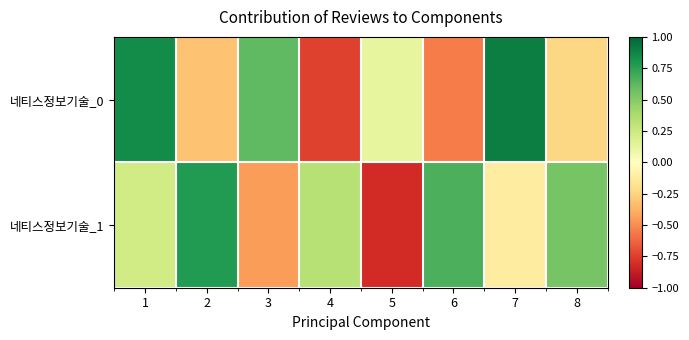

Which series has the largest range (max minus min)?

네티스정보기술_0